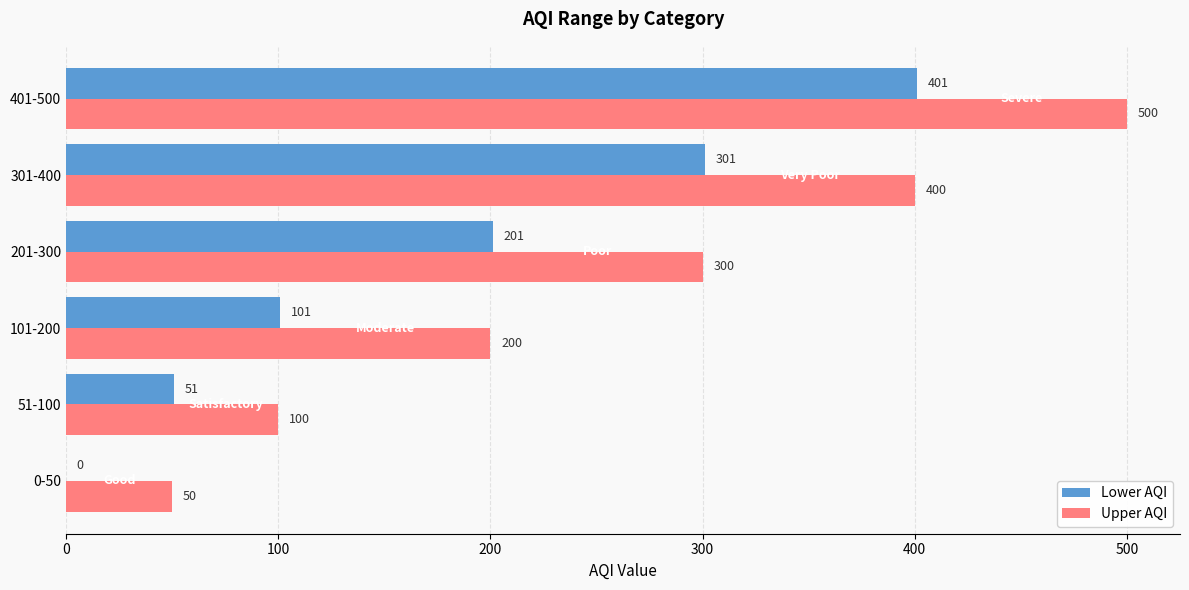

What is the sum of the Upper AQI values at 201-300 and 101-200?

500